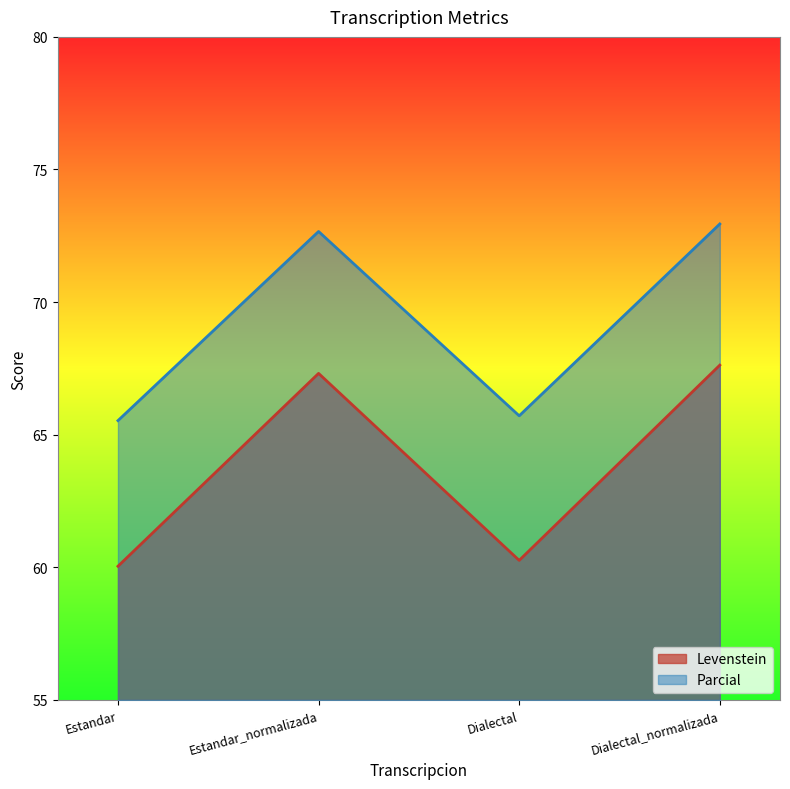

In Parcial, how many points are lower than both neighbors (excluding endpoints)?

1